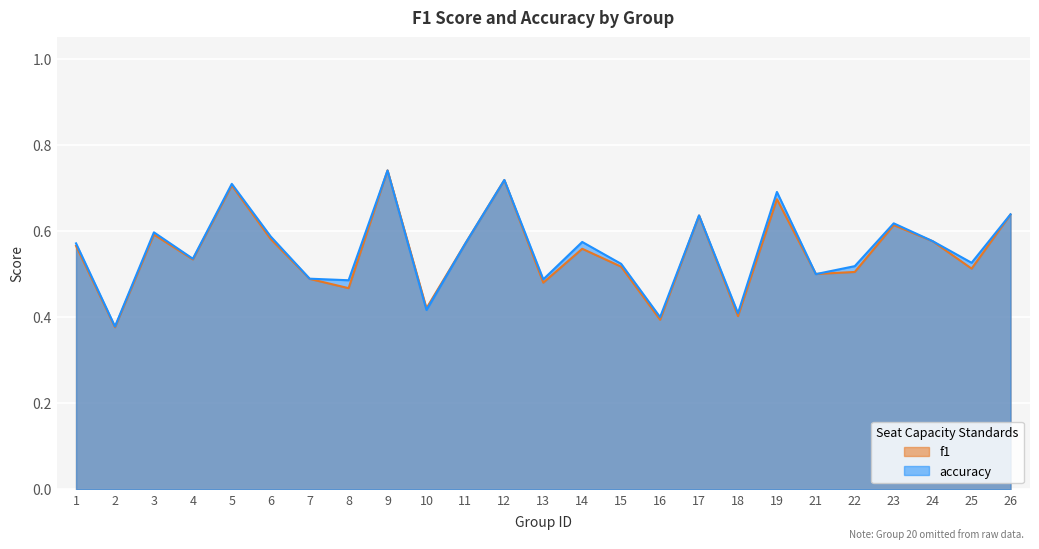

Reading left to right, extract all data points from this chart.

f1: 0.6	0.4	0.6	0.5	0.7	0.6	0.5	0.5	0.7	0.4	0.6	0.7	0.5	0.6	0.5	0.4	0.6	0.4	0.7	0.5	0.5	0.6	0.6	0.5	0.6
accuracy: 0.6	0.4	0.6	0.5	0.7	0.6	0.5	0.5	0.7	0.4	0.6	0.7	0.5	0.6	0.5	0.4	0.6	0.4	0.7	0.5	0.5	0.6	0.6	0.5	0.6